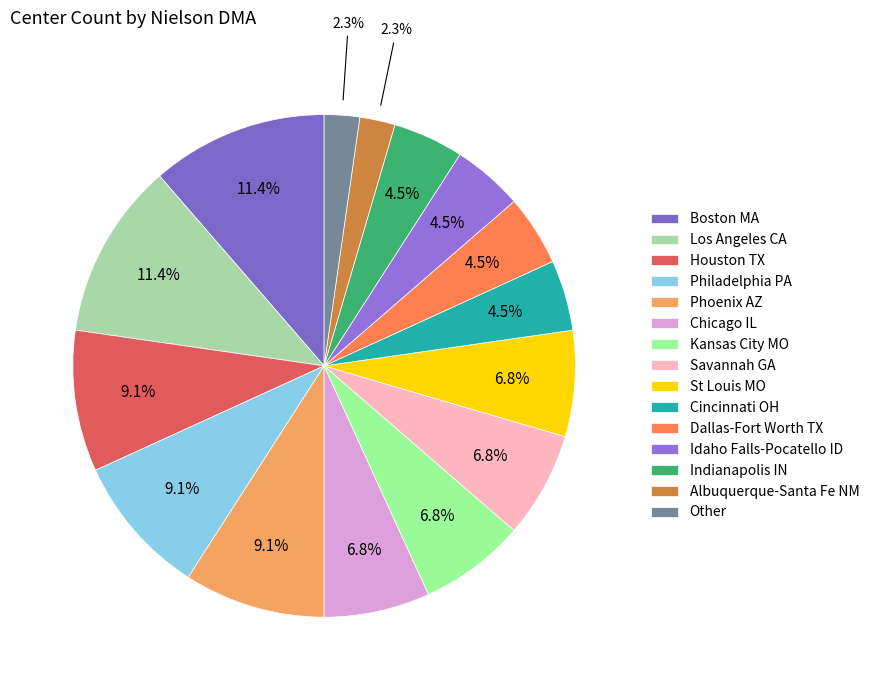

To the nearest percent, what is the difference between the Los Angeles CA and Houston TX slice percentages?

2%